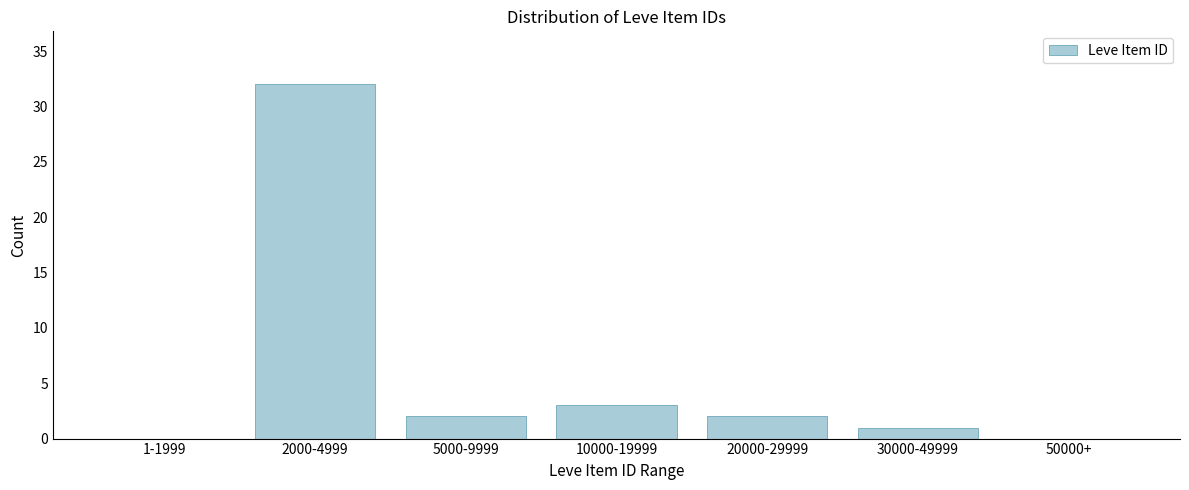

Reading left to right, what are all the values shown in this chart?

1-1999=0	2000-4999=32	5000-9999=2	10000-19999=3	20000-29999=2	30000-49999=1	50000+=0